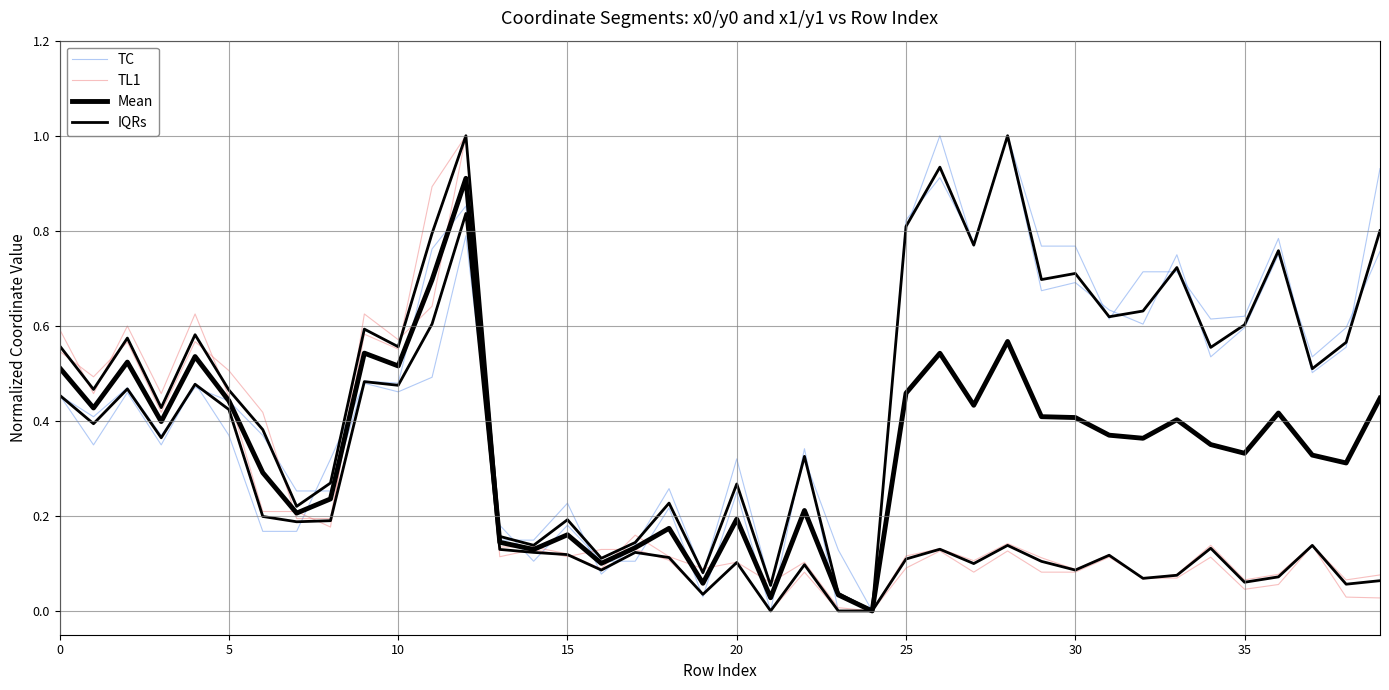

How many values in IQRs are above zero?

37